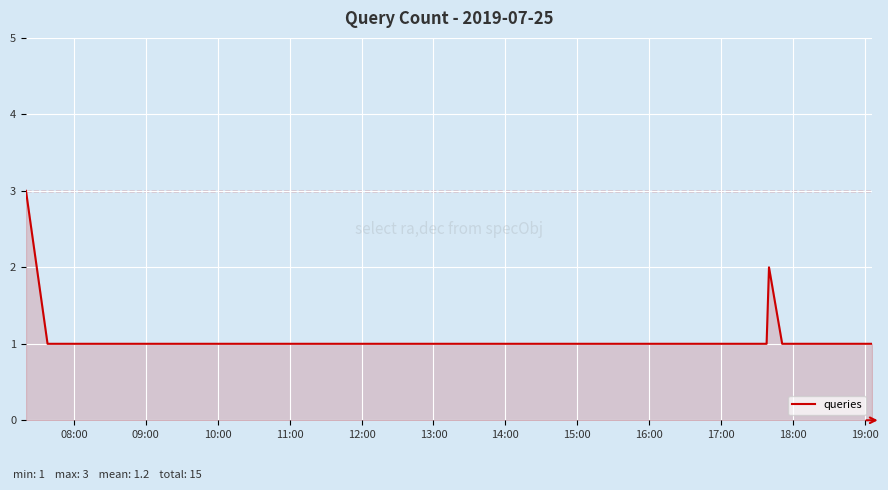

What is the difference between the maximum and minimum values?

2